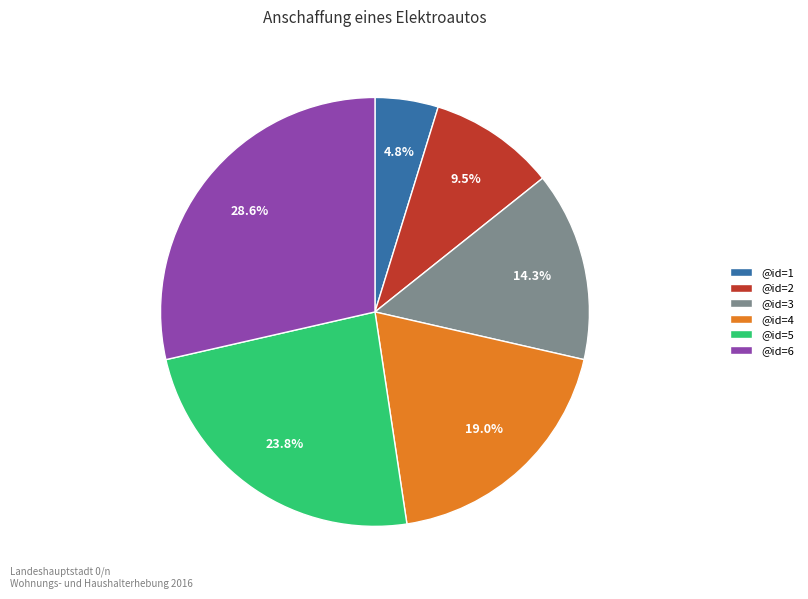

What is the largest slice in the pie chart?

@id=6